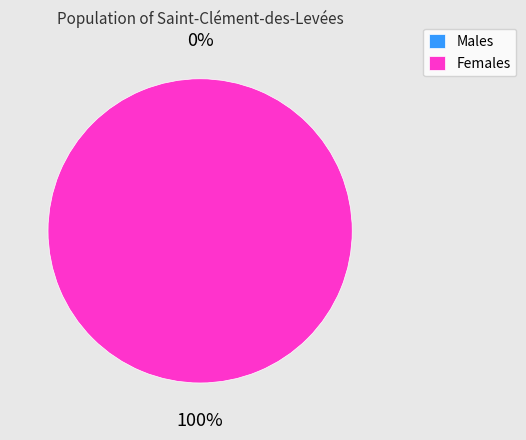

Is it true that 1653352369 is 99% of the pie?

False